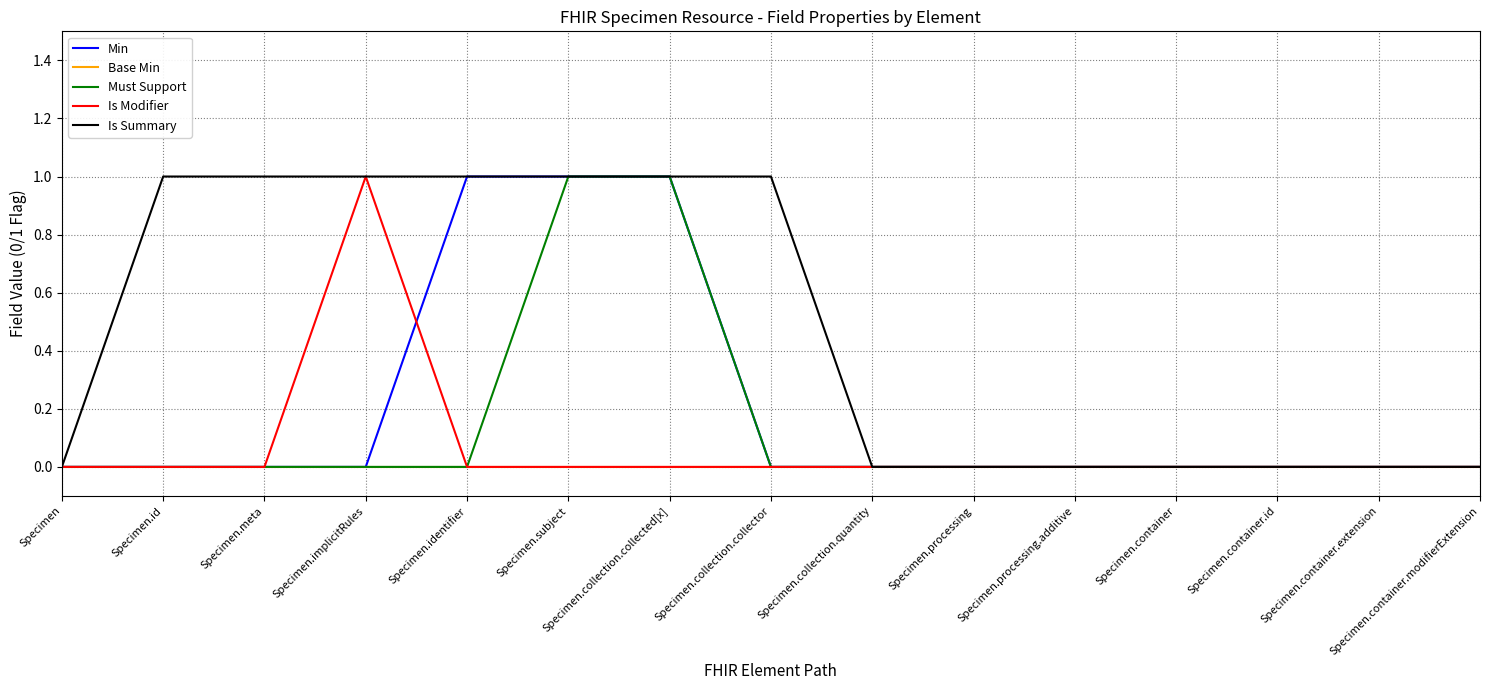

True or false: Is Modifier has a value of -1 at Specimen.container.

False